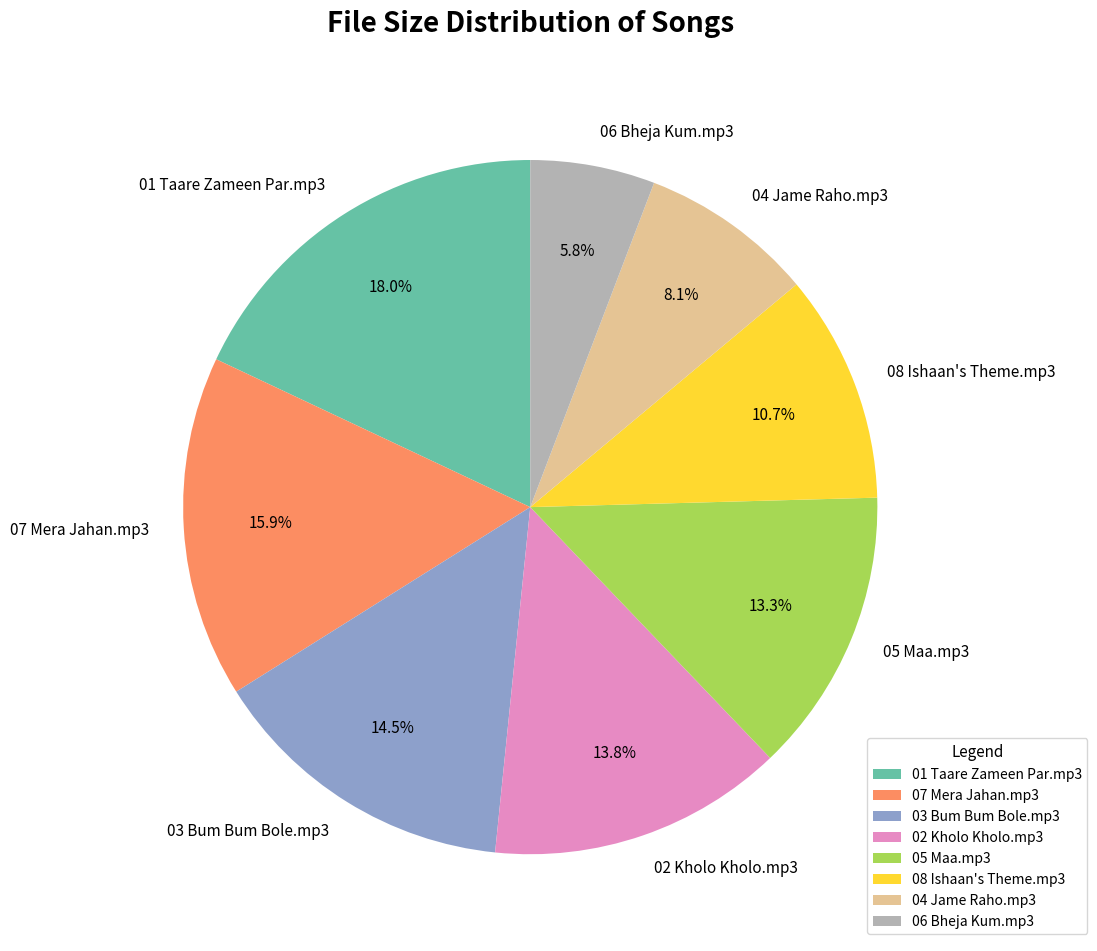

To the nearest percent, what portion does 01 Taare Zameen Par.mp3 represent?

18%